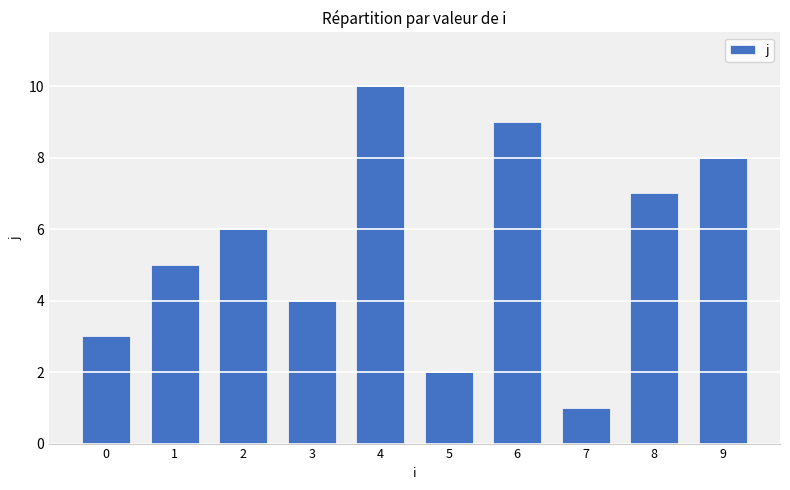

Which label corresponds to the smallest value in the chart?

7